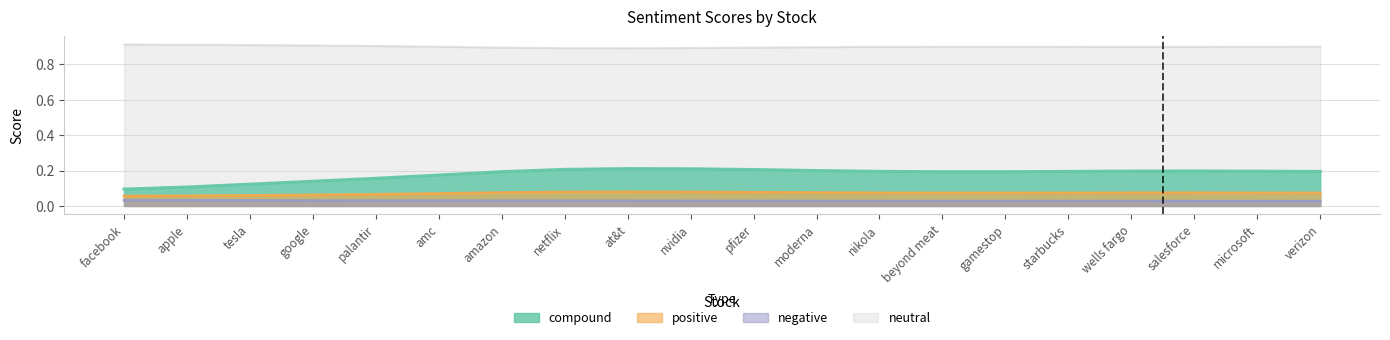

Count the positive values in the range 0 to 1.

20